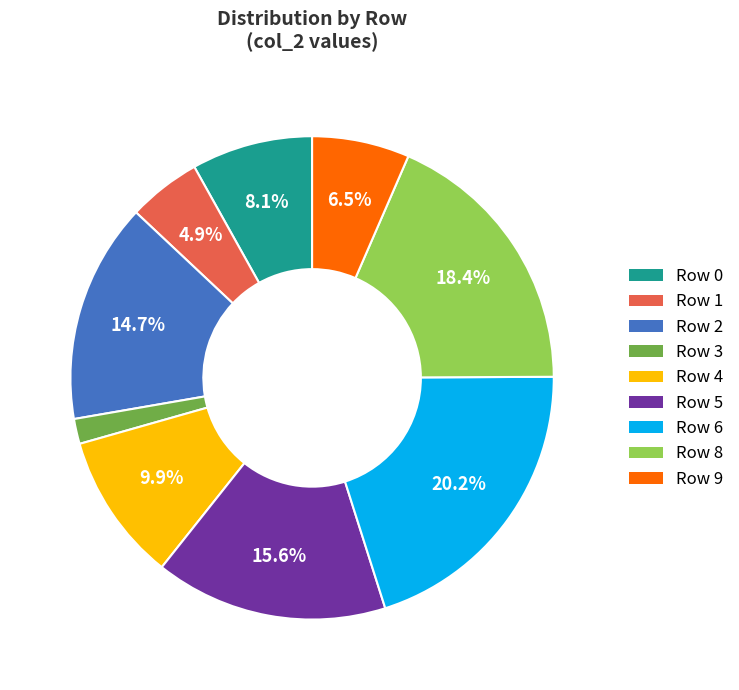

Count the number of slices in the pie.

9